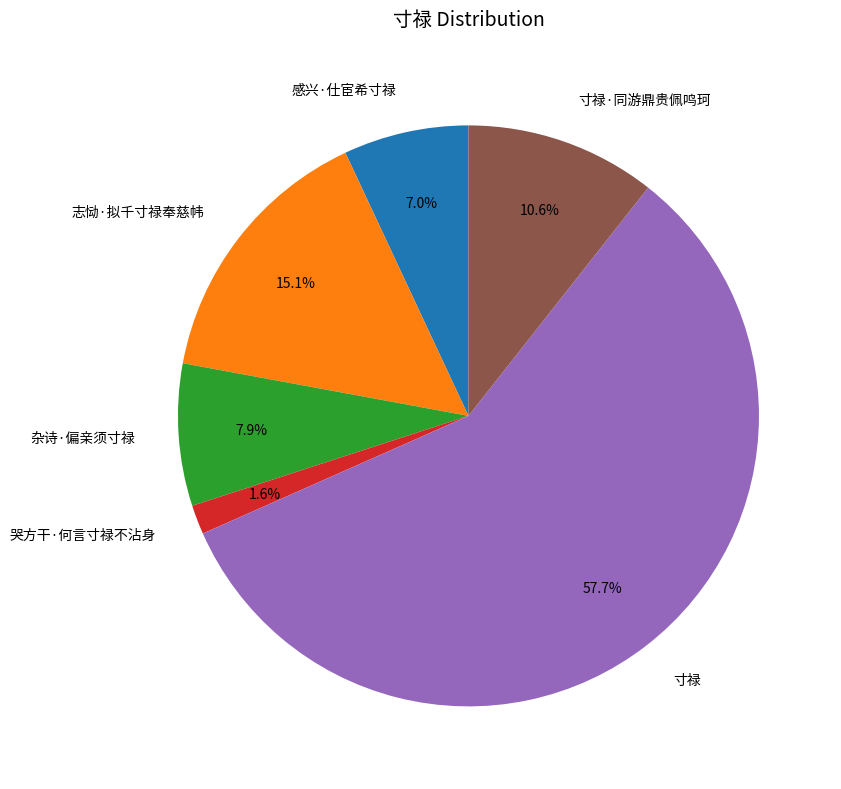

What percentage is the 哭方干·何言寸禄不沾身 slice, to the nearest percent?

2%